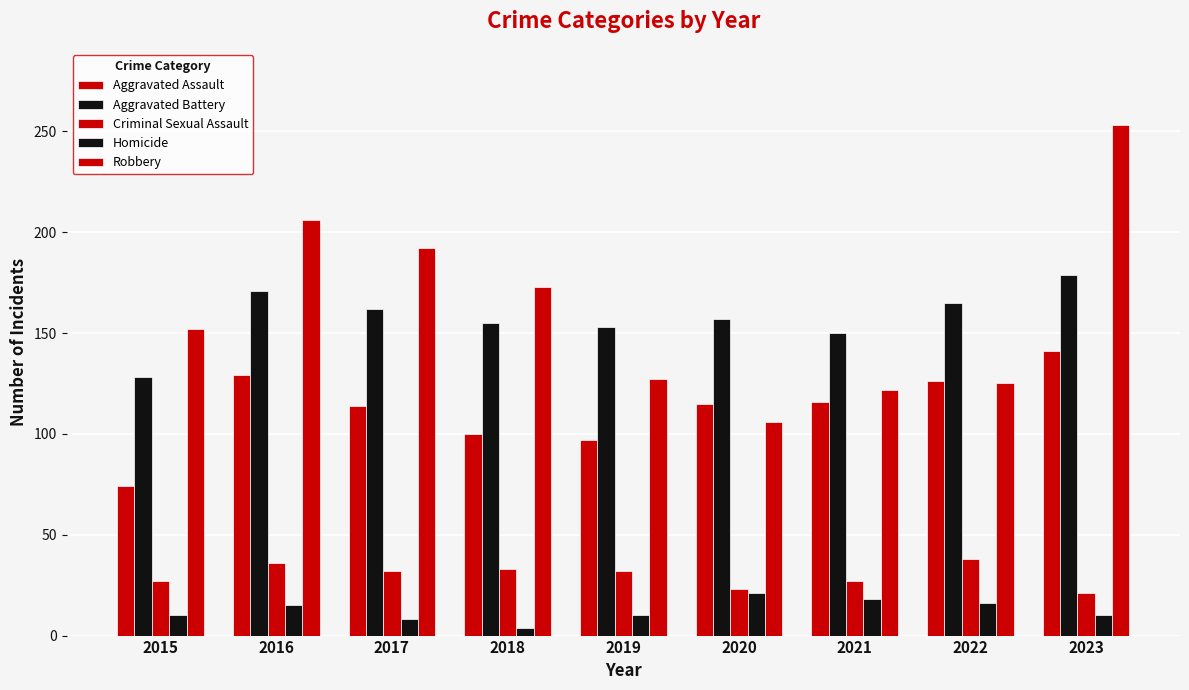

Does the chart contain stacked bars?

No